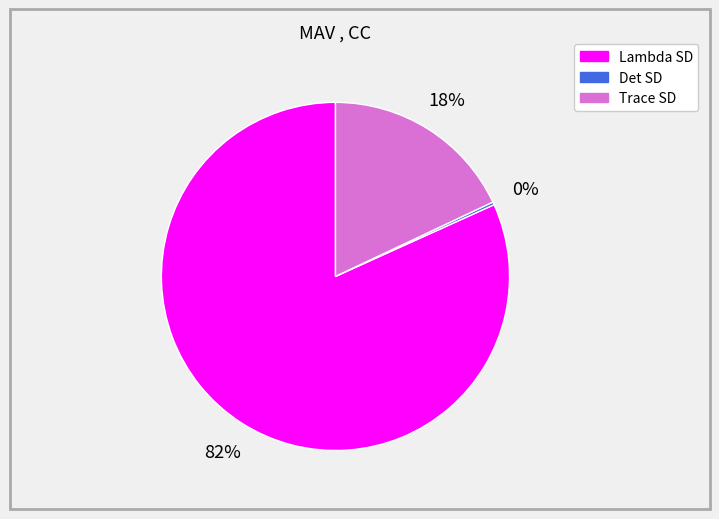

Is the sum of Lambda SD and Trace SD greater than half?

Yes